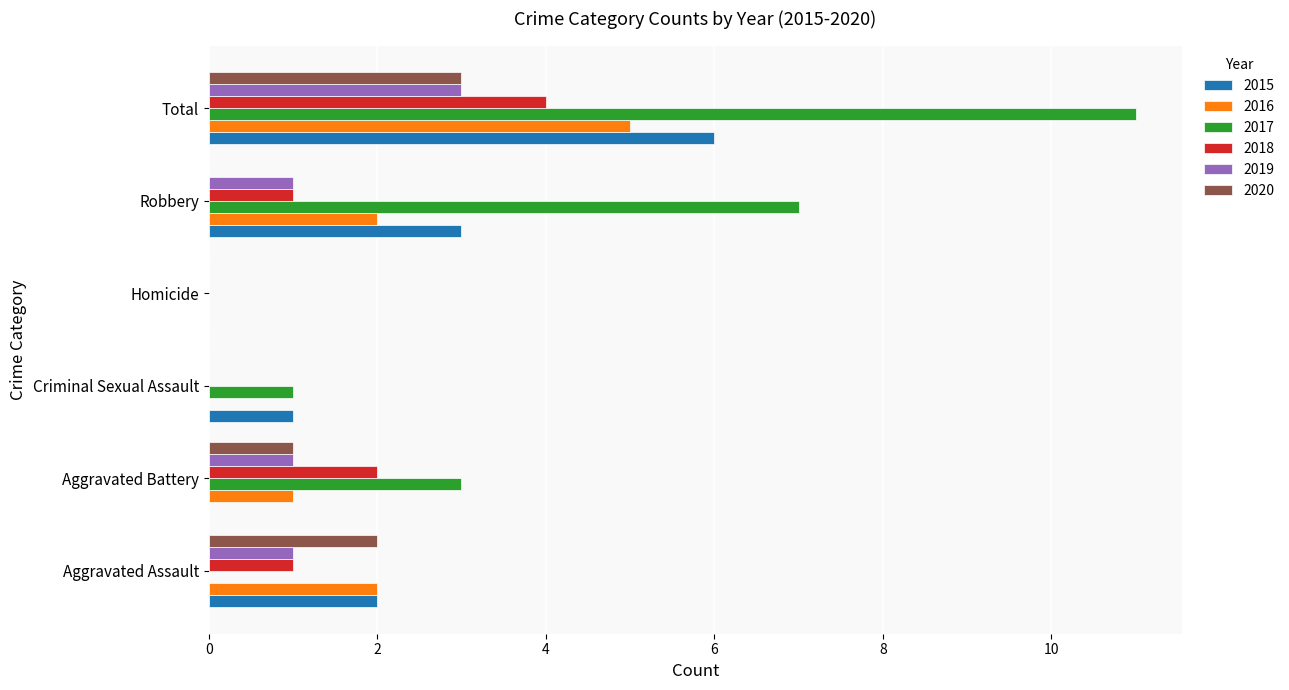

Which series has the widest spread of values?

2017